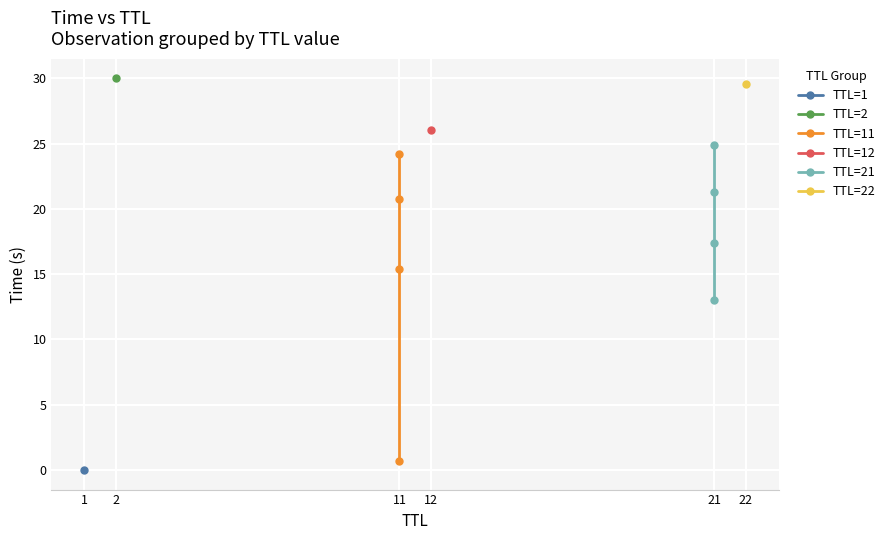

What is the value of the TTL=11 point at the 1st from the left?

0.7